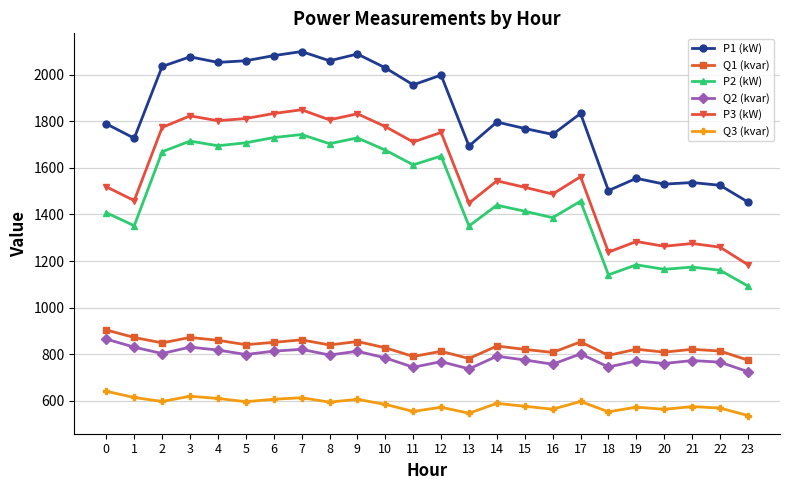

True or false: Q1 (kvar) has a value of 794.3 at 18.

True